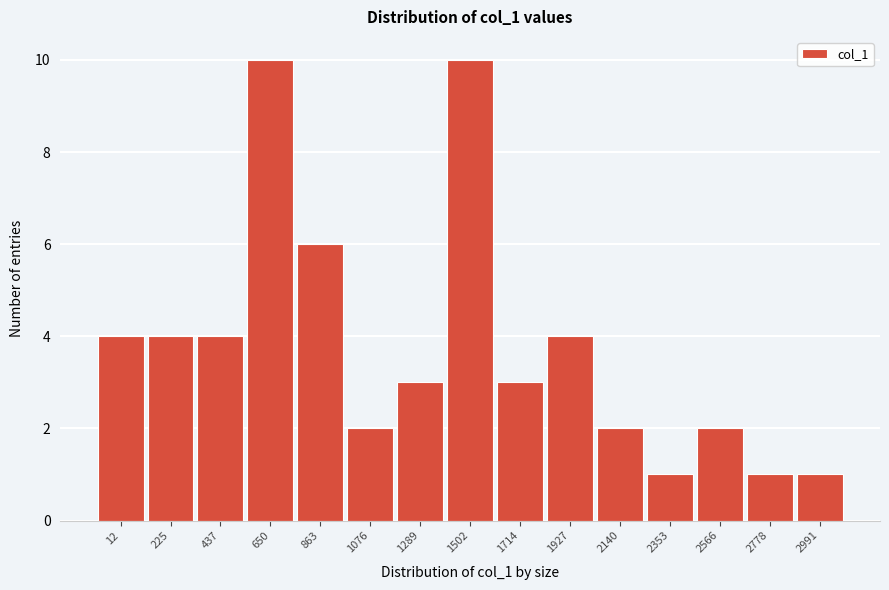

Reading left to right, what are all the values shown in this chart?

4	4	4	10	6	2	3	10	3	4	2	1	2	1	1